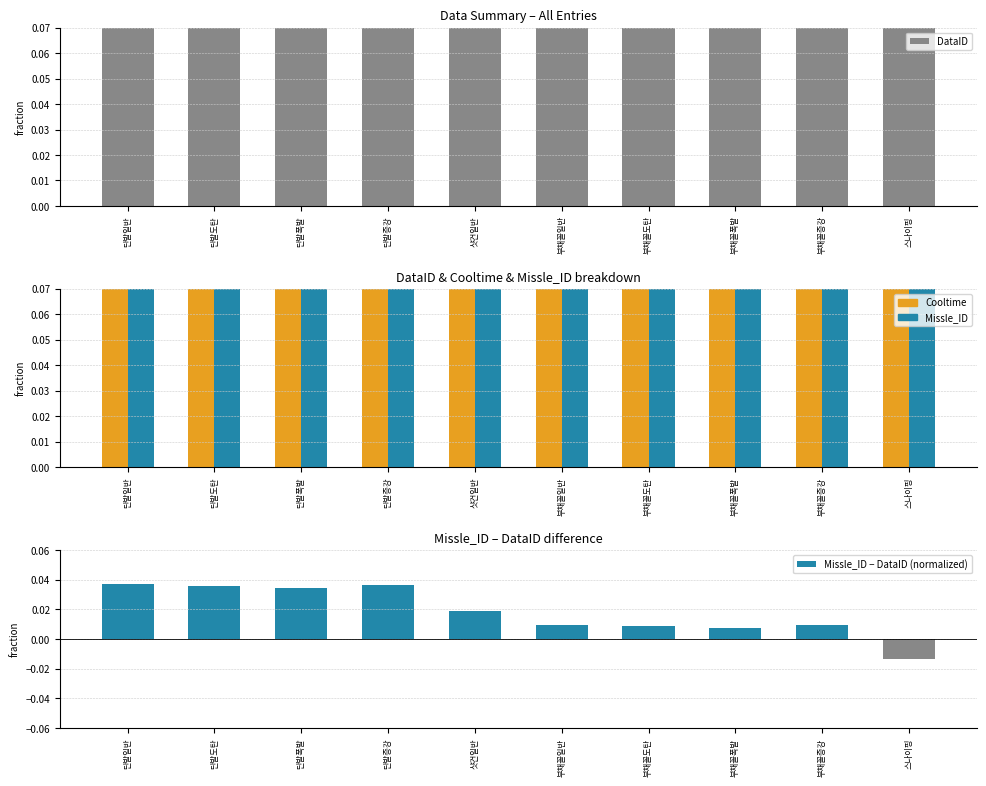

At how many categories does at least one series exceed 0?

10